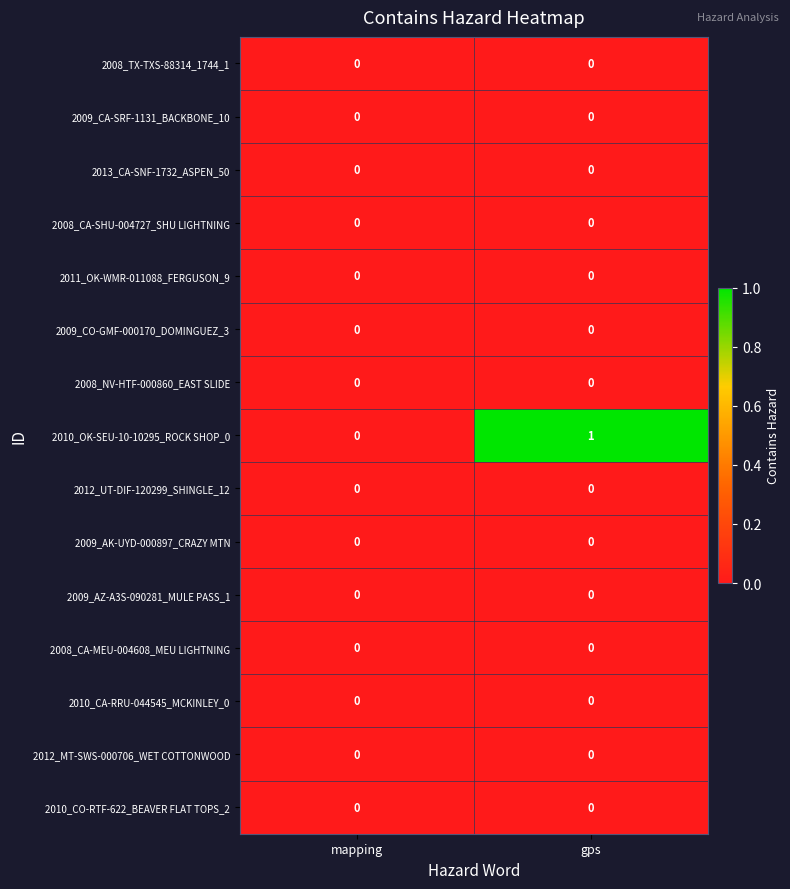

Is it true that 2009_AK-UYD-000897_CRAZY MTN equals 0 at mapping?

True